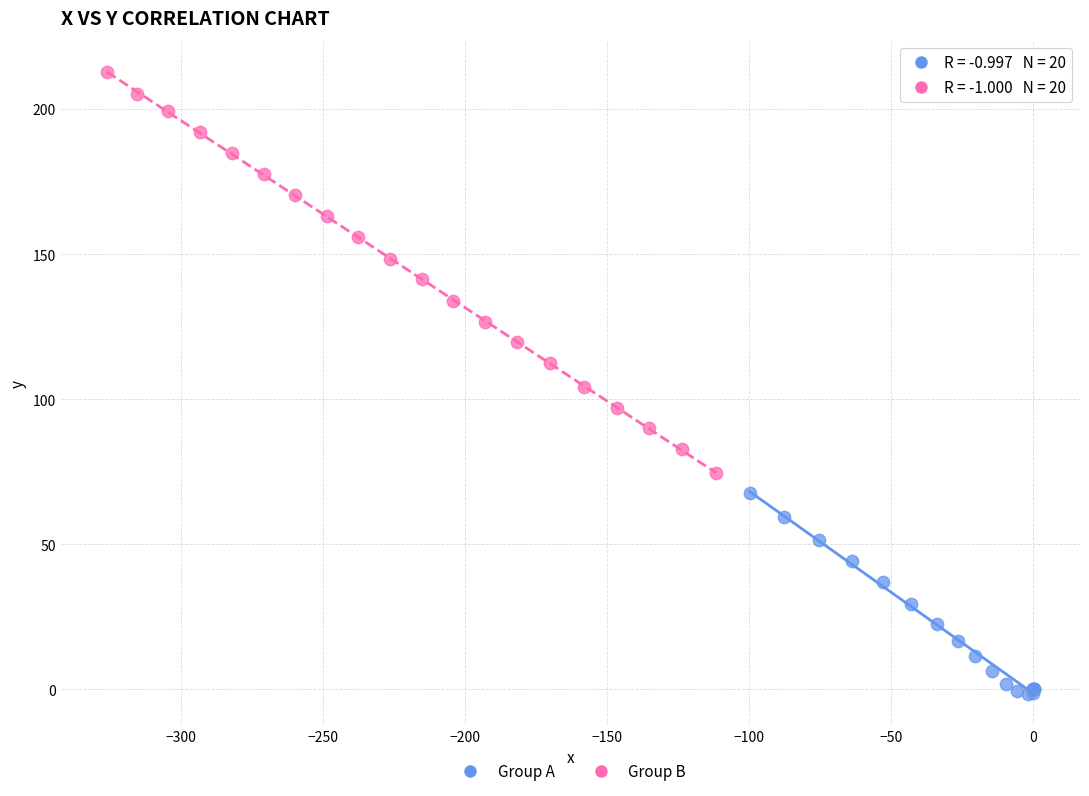

Which series has the largest Y range (max minus min)?

Group B